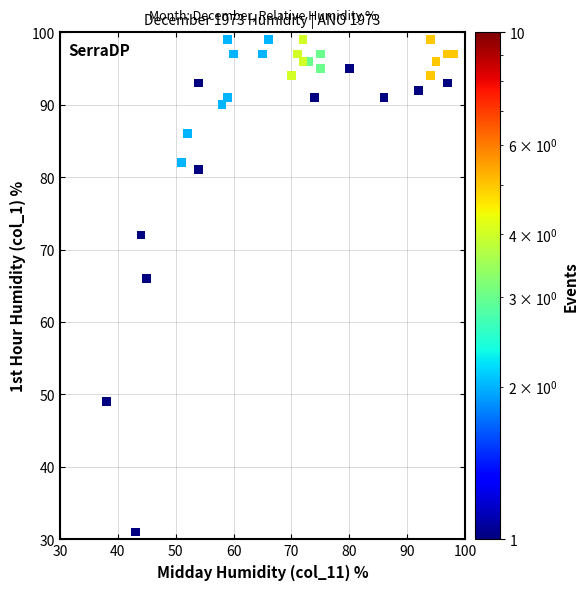

What is the range of X values (max minus min)?

60